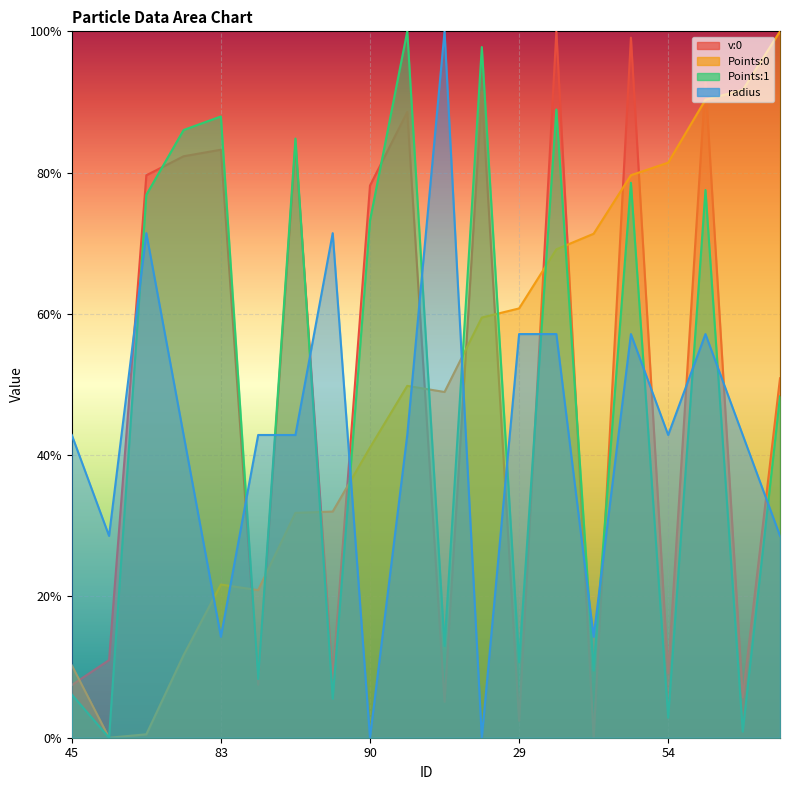

At which label is v:0 closest to 0?

75